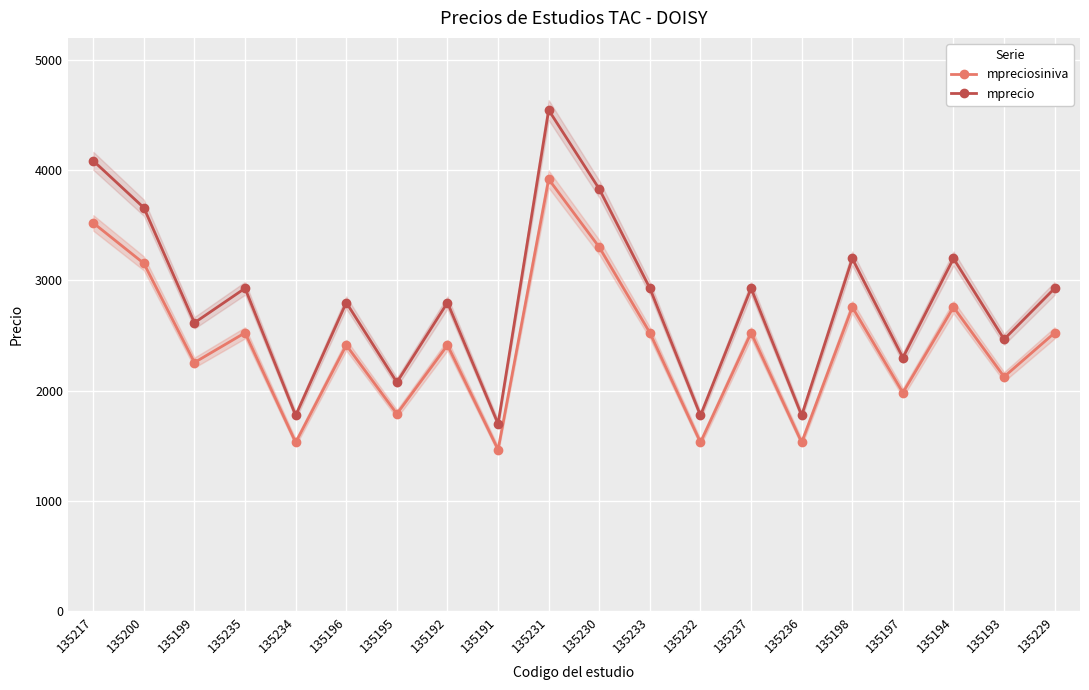

In mprecio, how many points are lower than both neighbors (excluding endpoints)?

8